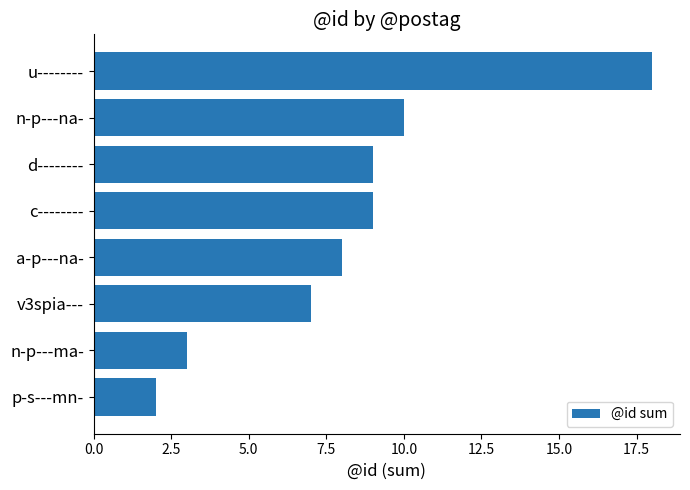

What is the smallest value displayed?

2